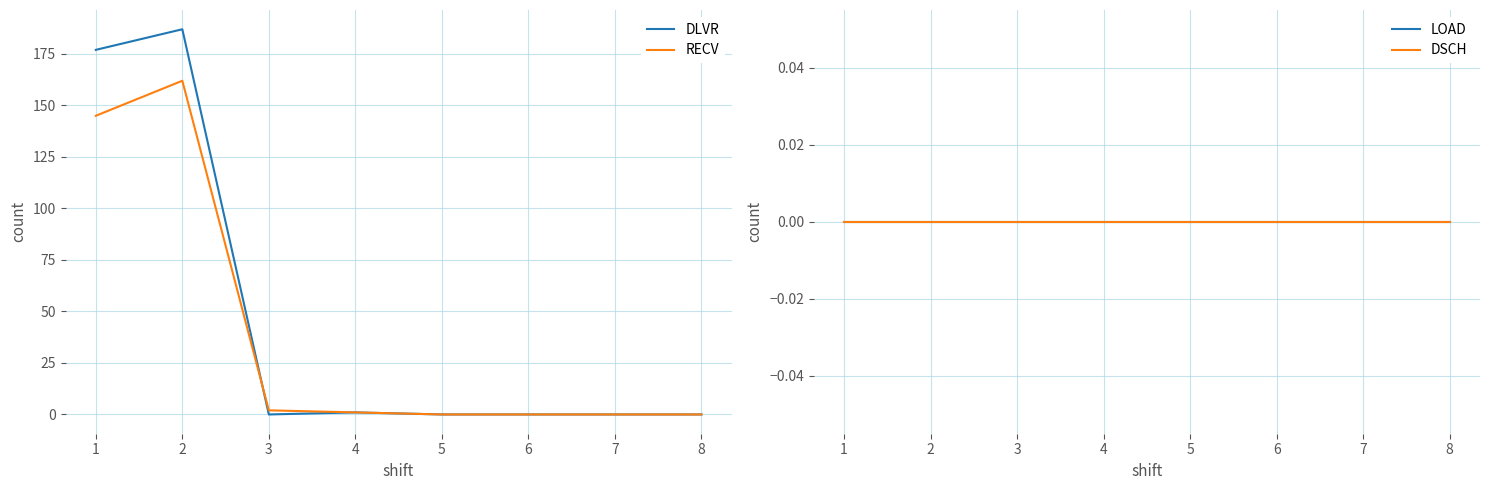

Which series has the widest spread of values?

DLVR